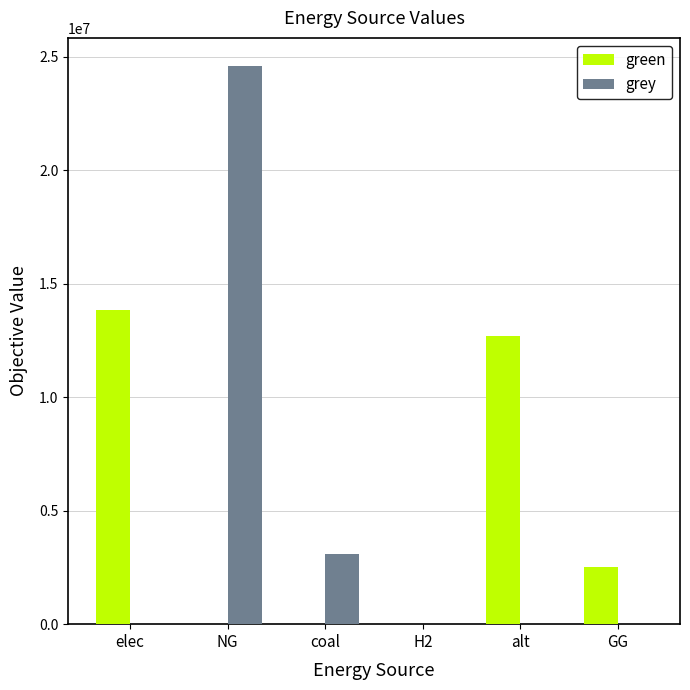

The grey series shows 13326114.2 at elec. True or false?

False